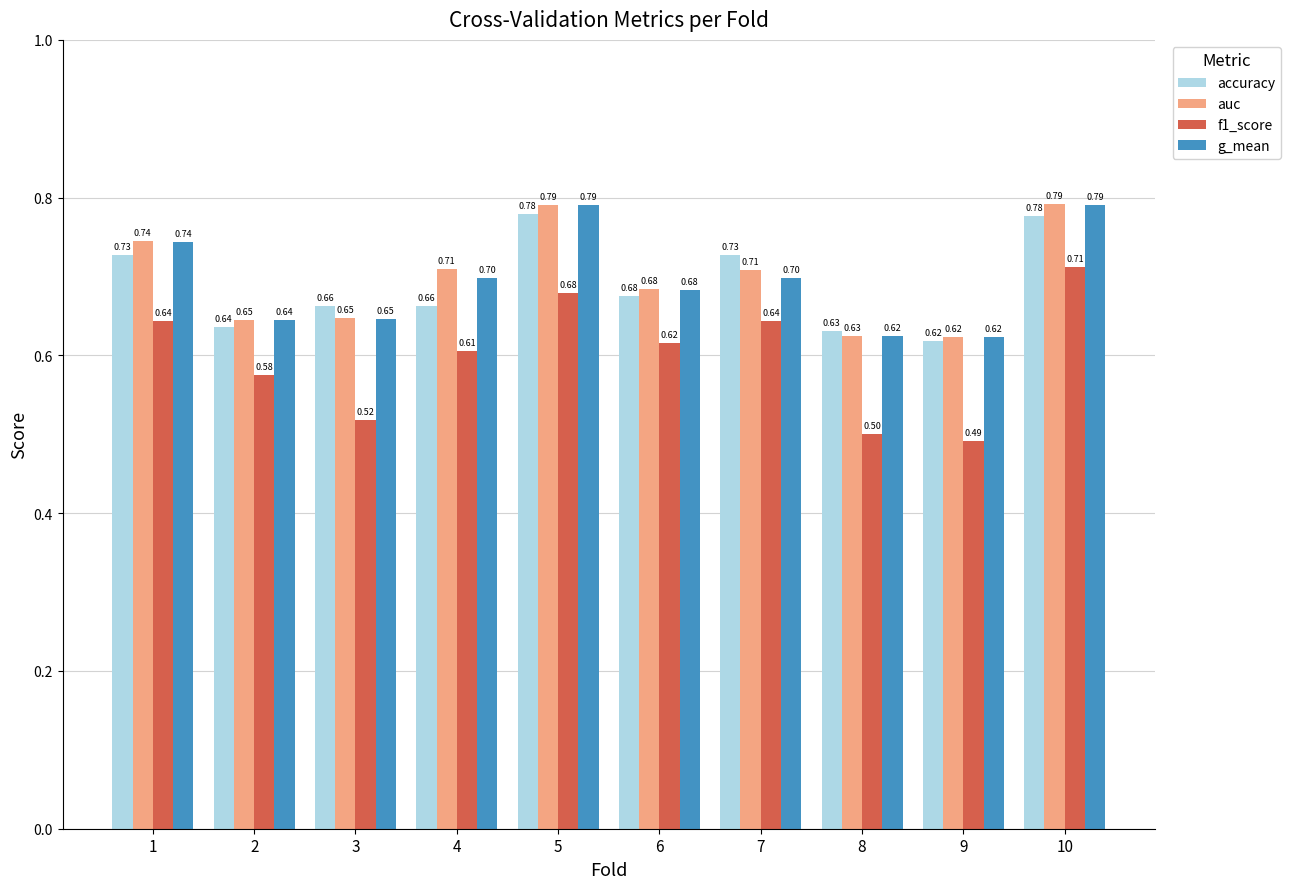

Which series has the largest range (max minus min)?

f1_score